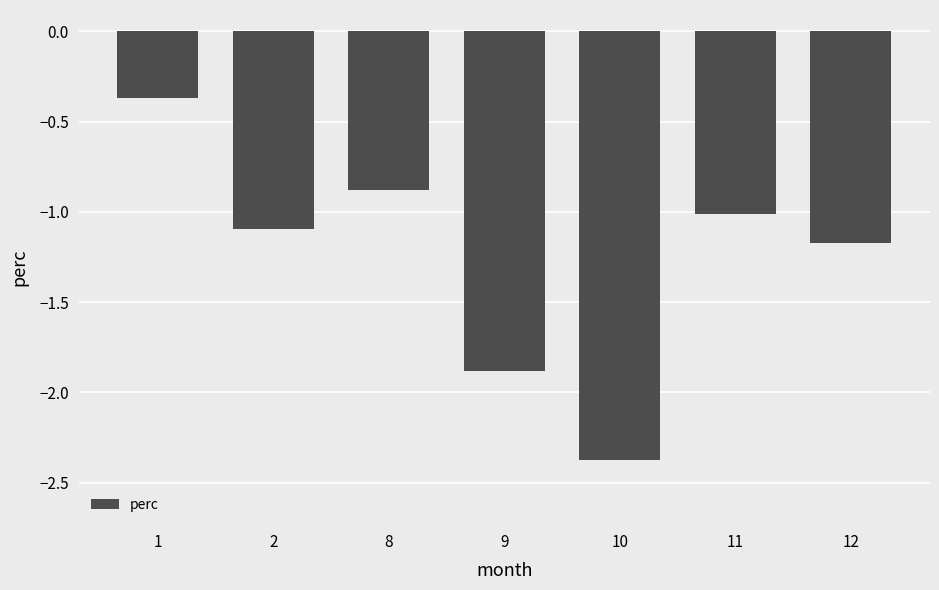

Is it true that the value at 9 is -1.2?

False